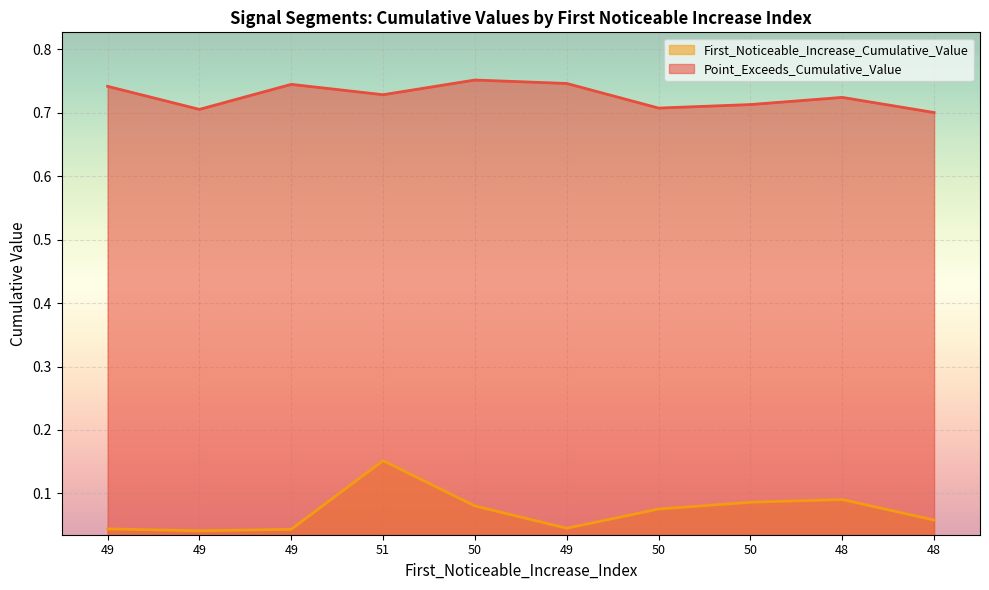

Reading left to right, extract all data points from this chart.

First_Noticeable_Increase_Cumulative_Value: 49=0.0	49=0.0	49=0.0	51=0.2	50=0.1	49=0.0	50=0.1	50=0.1	48=0.1	48=0.1
Point_Exceeds_Cumulative_Value: 49=0.7	49=0.7	49=0.7	51=0.7	50=0.8	49=0.7	50=0.7	50=0.7	48=0.7	48=0.7